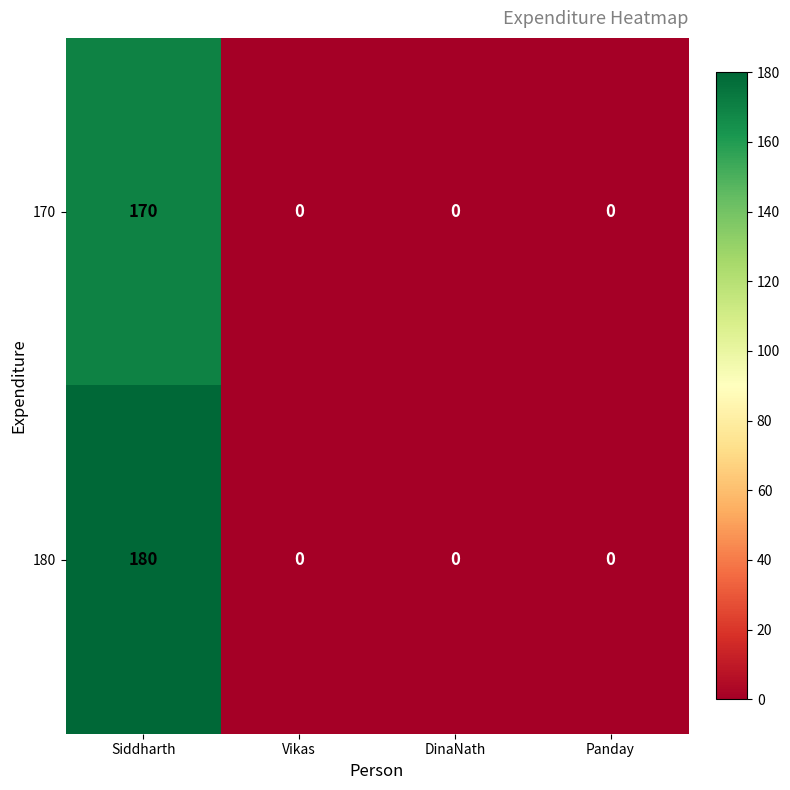

List the series in order of their peak value, lowest first.

170, 180